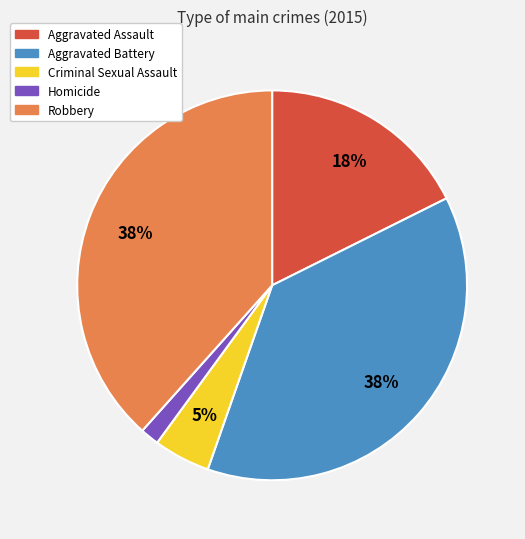

Which category has the smallest portion of the pie?

Homicide